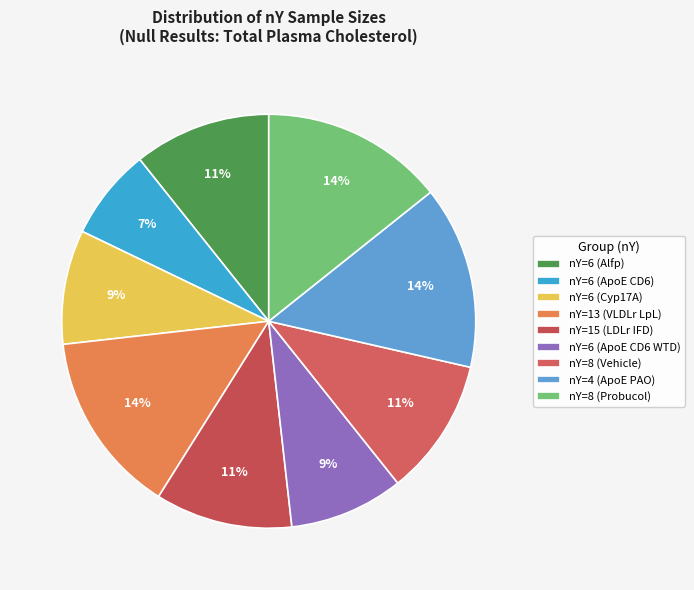

Count the number of slices in the pie.

9